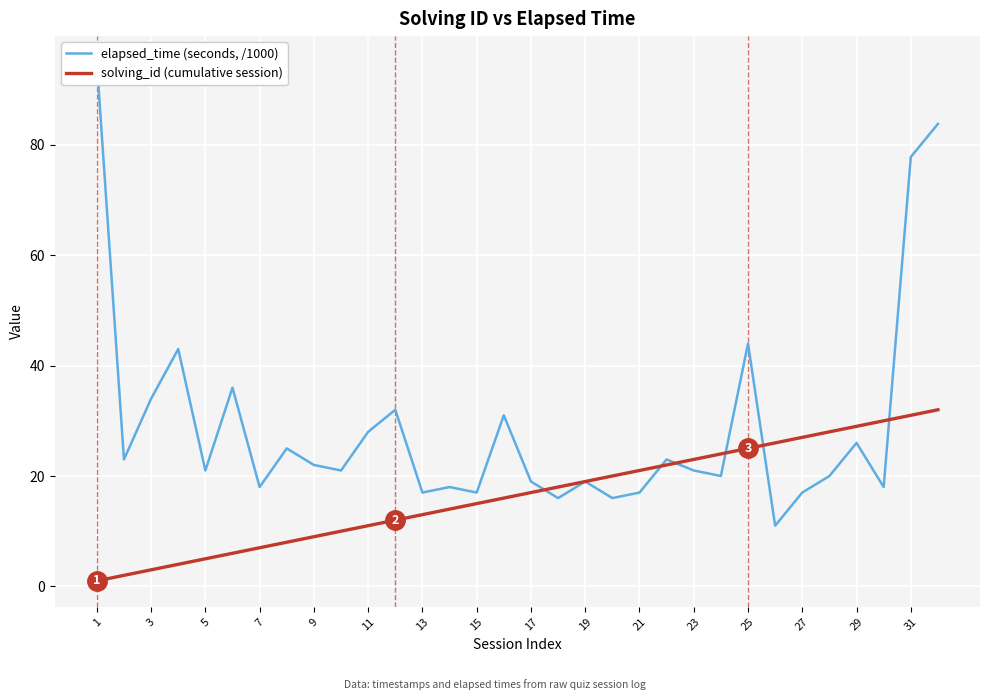

True or false: solving_id (cumulative session) has more than 2 interior local peaks.

False